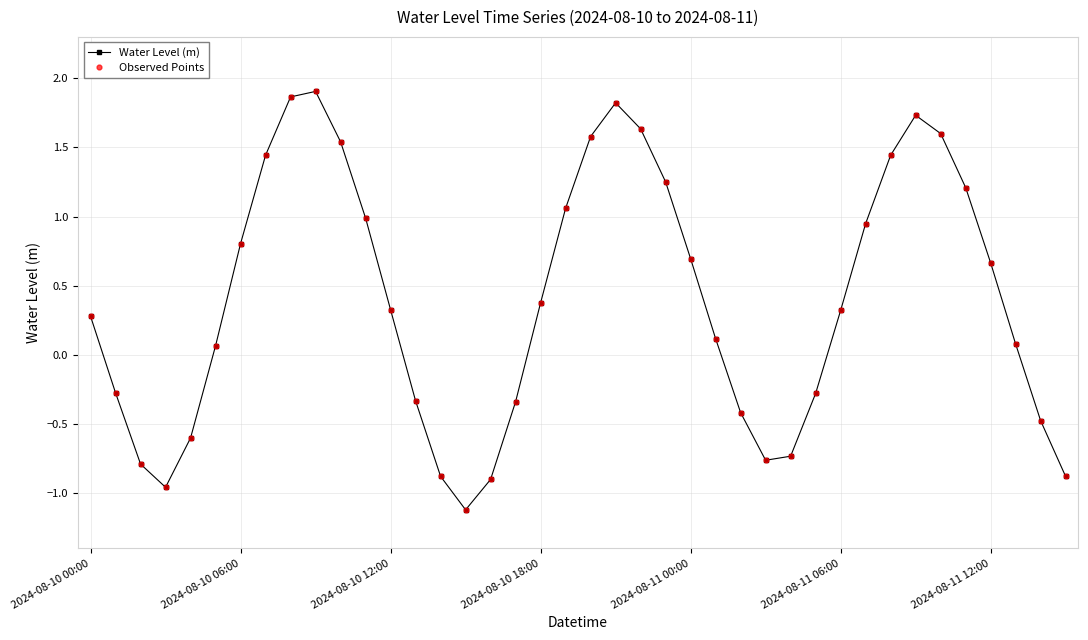

Does the chart have visible grid lines?

Yes